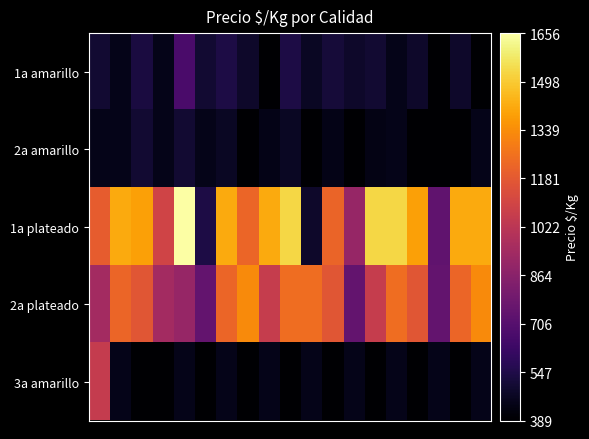

How many distinct data groups are displayed?

5